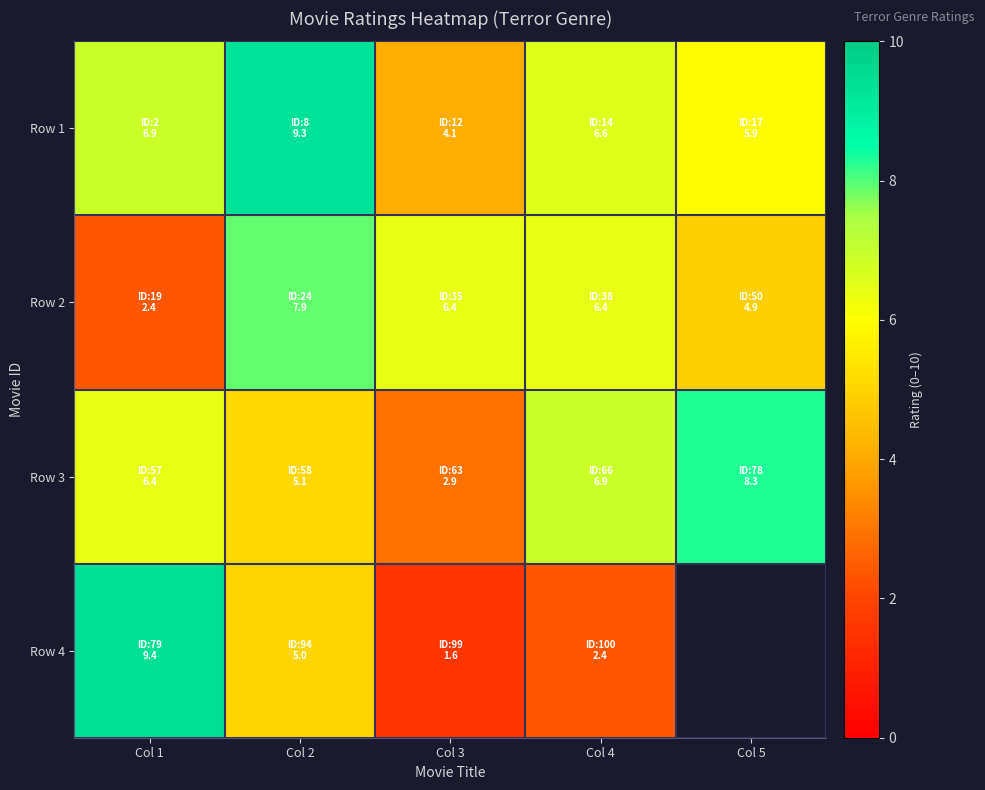

What is the difference between the maximum and minimum values in the Row 4 series?

7.8